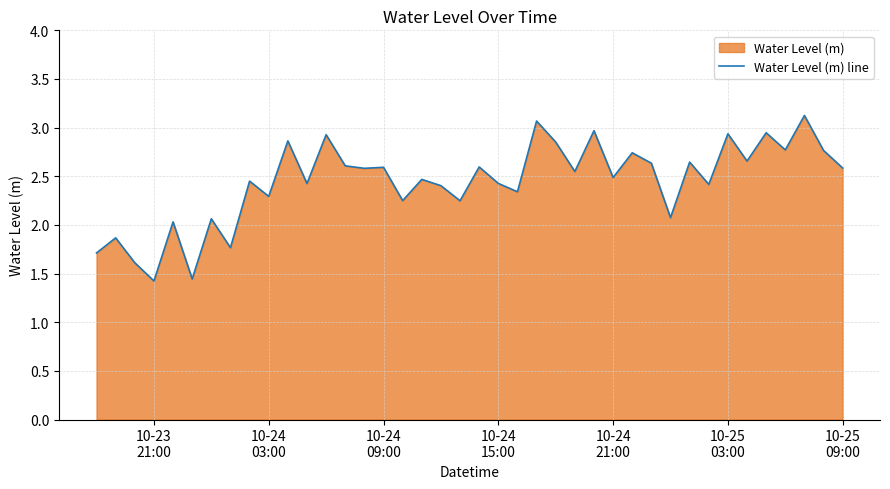

What is the difference between the maximum and minimum values?

1.7